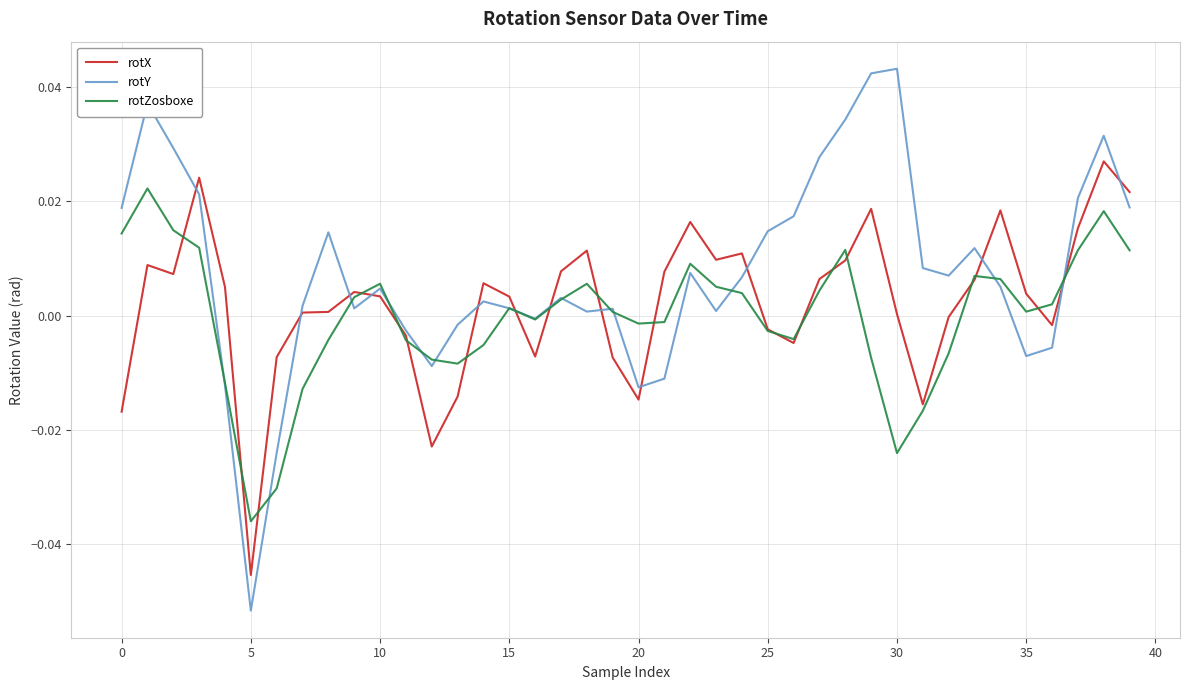

Does the chart have visible grid lines?

Yes